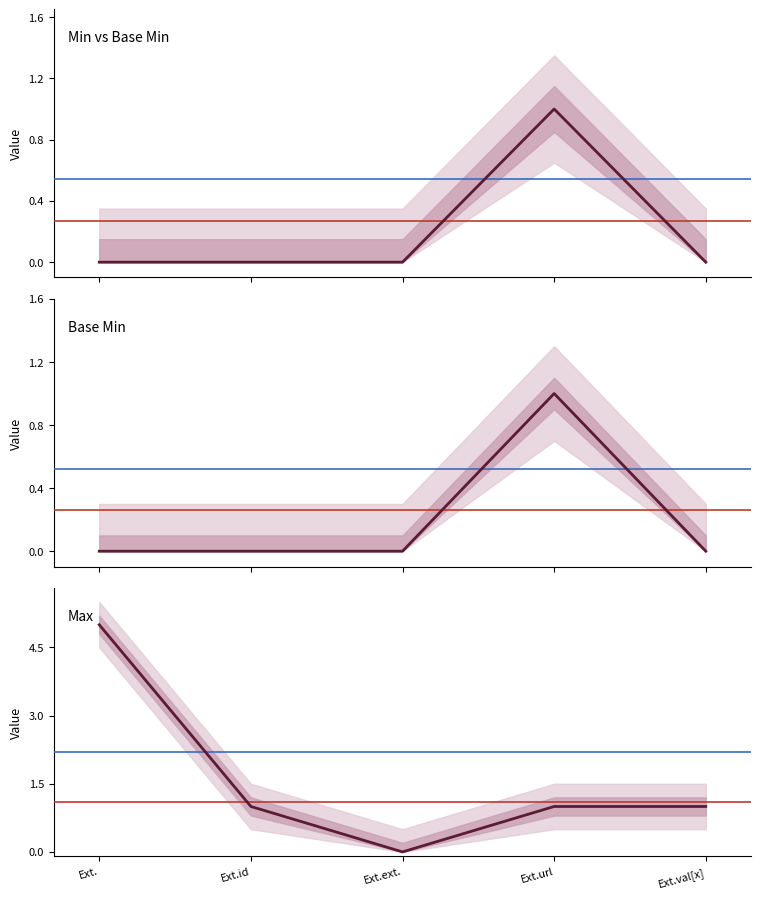

At which category is the sum across all series the highest?

Ext.